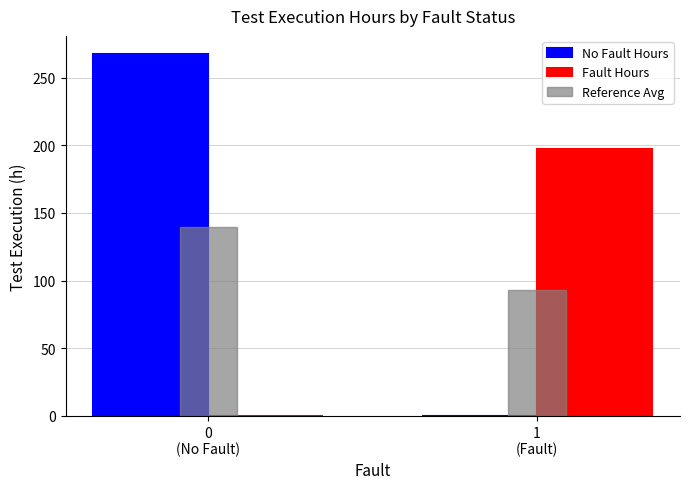

Which series has the largest total across all categories?

No Fault Hours